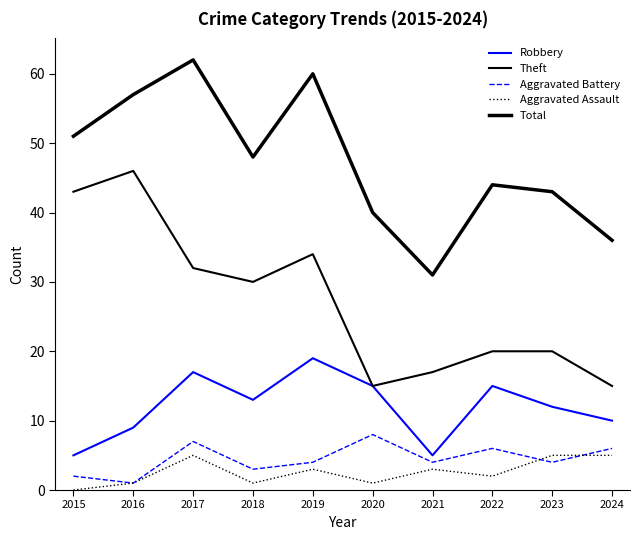

Does the chart have visible grid lines?

No